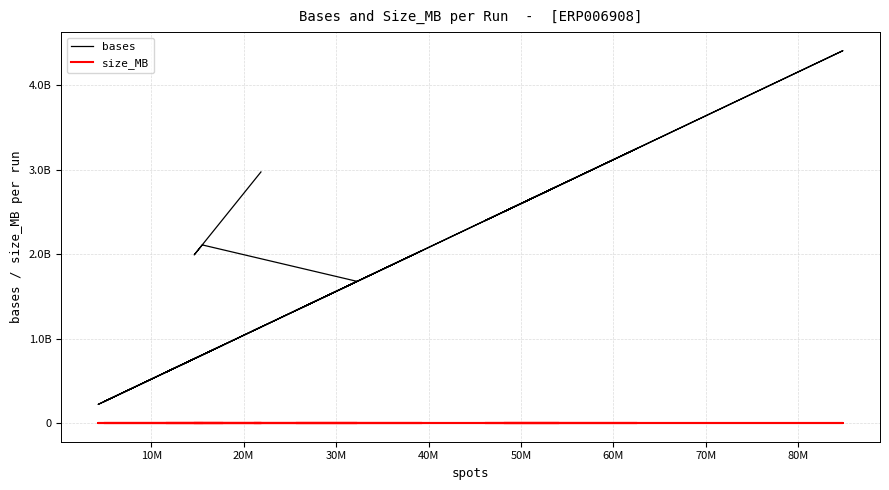

What is the highest value of the size_MB series?

2153